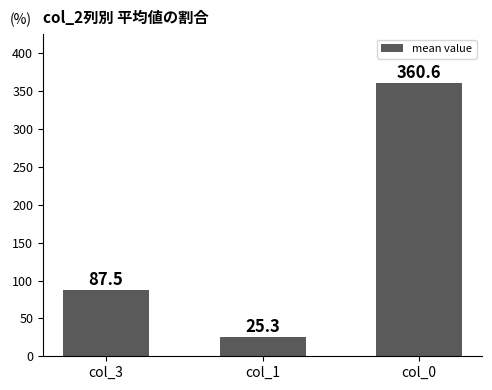

The chart shows a value of 611.9 at col_0. True or false?

False